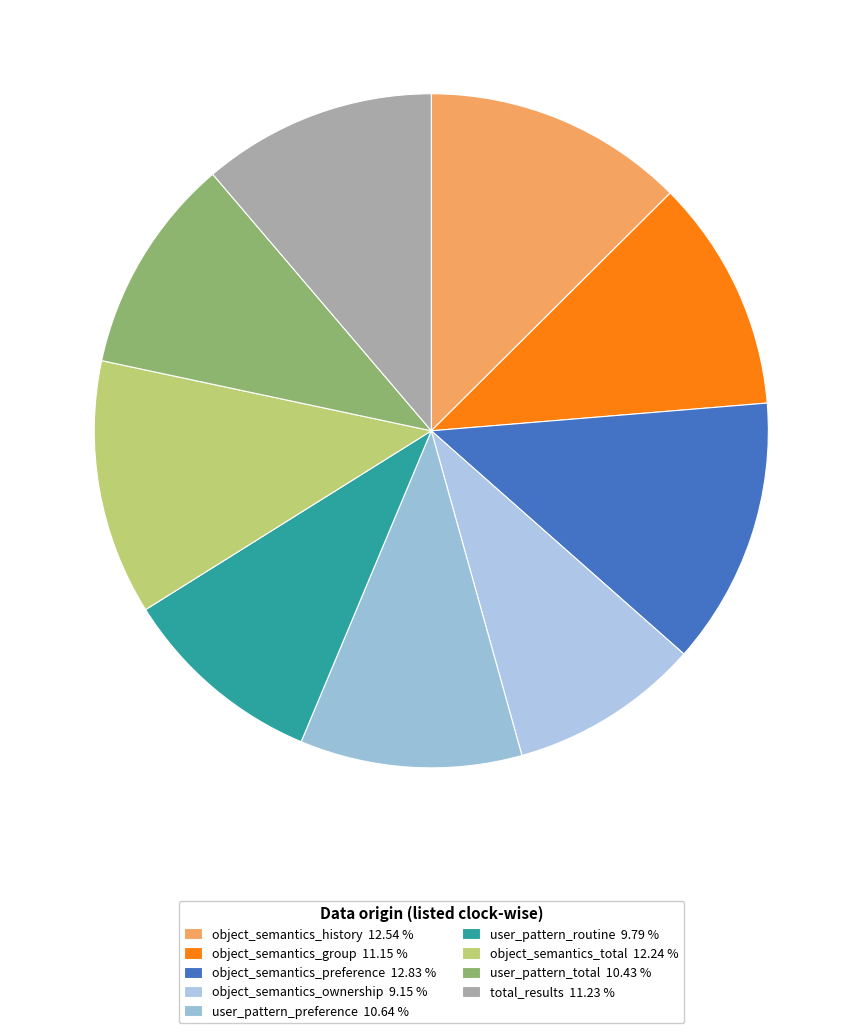

What is the total percentage of object_semantics_history and user_pattern_preference?

23.2%